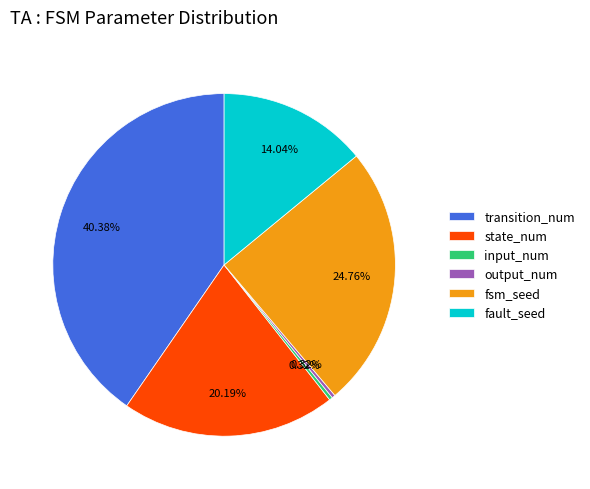

To the nearest percent, what is the difference between the largest and smallest slice percentages?

40%